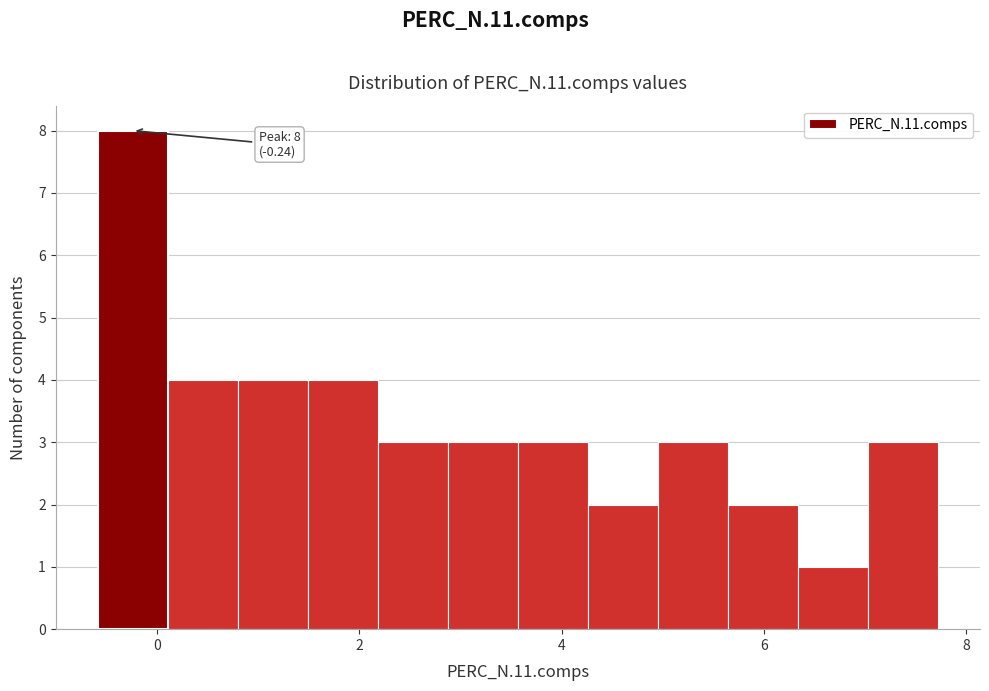

Around what value on the x-axis is the tallest bar? Give the approximate position of its centre, as read against the axis.

-0.2